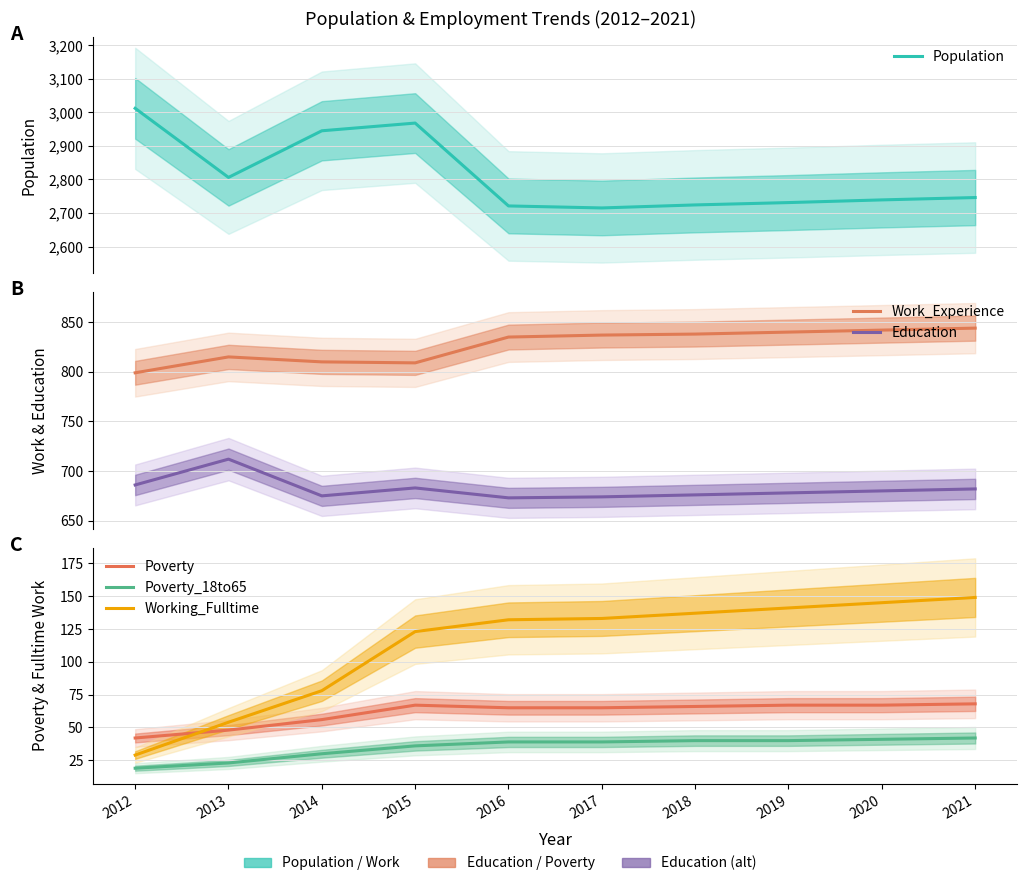

True or false: Population and Education intersect in this chart.

False